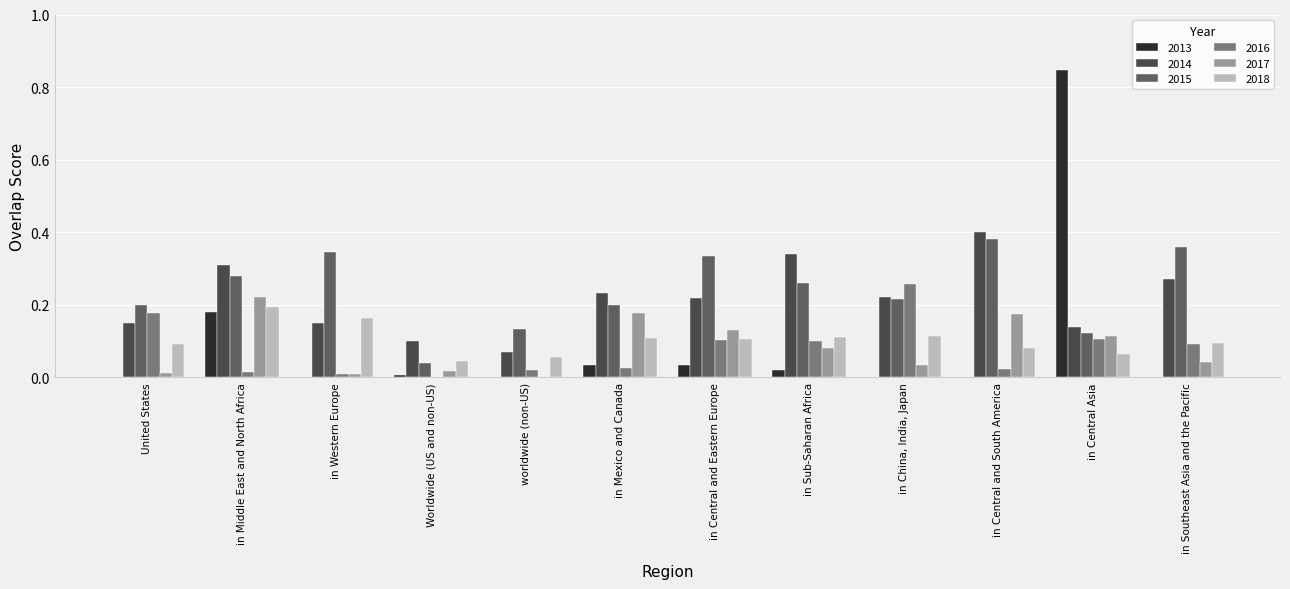

Reading left to right, list all the values displayed in this chart.

2013: United States=0.0	in Middle East and North Africa=0.2	in Western Europe=0.0	Worldwide (US and non-US)=0.0	worldwide (non-US)=0.0	in Mexico and Canada=0.0	in Central and Eastern Europe=0.0	in Sub-Saharan Africa=0.0	in China, India, Japan=0.0	in Central and South America=0.0	in Central Asia=0.8	in Southeast Asia and the Pacific=0.0
2014: United States=0.1	in Middle East and North Africa=0.3	in Western Europe=0.1	Worldwide (US and non-US)=0.1	worldwide (non-US)=0.1	in Mexico and Canada=0.2	in Central and Eastern Europe=0.2	in Sub-Saharan Africa=0.3	in China, India, Japan=0.2	in Central and South America=0.4	in Central Asia=0.1	in Southeast Asia and the Pacific=0.3
2015: United States=0.2	in Middle East and North Africa=0.3	in Western Europe=0.3	Worldwide (US and non-US)=0.0	worldwide (non-US)=0.1	in Mexico and Canada=0.2	in Central and Eastern Europe=0.3	in Sub-Saharan Africa=0.3	in China, India, Japan=0.2	in Central and South America=0.4	in Central Asia=0.1	in Southeast Asia and the Pacific=0.4
2016: United States=0.2	in Middle East and North Africa=0.0	in Western Europe=0.0	Worldwide (US and non-US)=0.0	worldwide (non-US)=0.0	in Mexico and Canada=0.0	in Central and Eastern Europe=0.1	in Sub-Saharan Africa=0.1	in China, India, Japan=0.3	in Central and South America=0.0	in Central Asia=0.1	in Southeast Asia and the Pacific=0.1
2017: United States=0.0	in Middle East and North Africa=0.2	in Western Europe=0.0	Worldwide (US and non-US)=0.0	worldwide (non-US)=0.0	in Mexico and Canada=0.2	in Central and Eastern Europe=0.1	in Sub-Saharan Africa=0.1	in China, India, Japan=0.0	in Central and South America=0.2	in Central Asia=0.1	in Southeast Asia and the Pacific=0.0
2018: United States=0.1	in Middle East and North Africa=0.2	in Western Europe=0.2	Worldwide (US and non-US)=0.0	worldwide (non-US)=0.1	in Mexico and Canada=0.1	in Central and Eastern Europe=0.1	in Sub-Saharan Africa=0.1	in China, India, Japan=0.1	in Central and South America=0.1	in Central Asia=0.1	in Southeast Asia and the Pacific=0.1